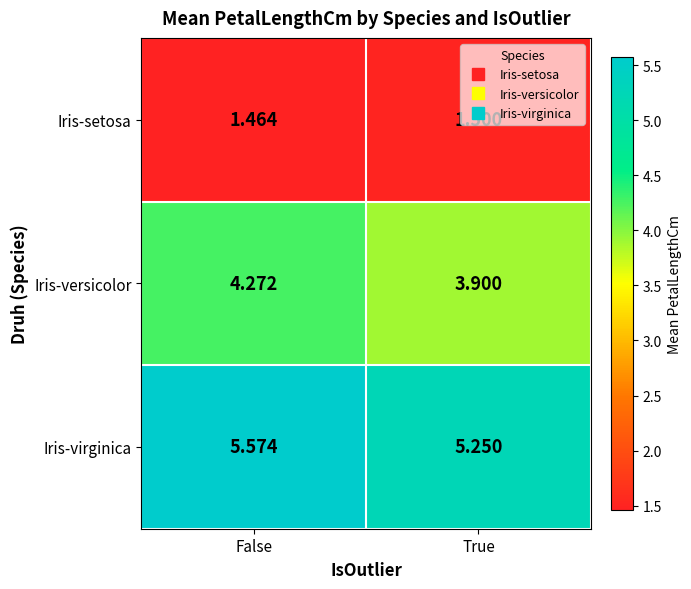

What is the greatest value displayed?

5.6